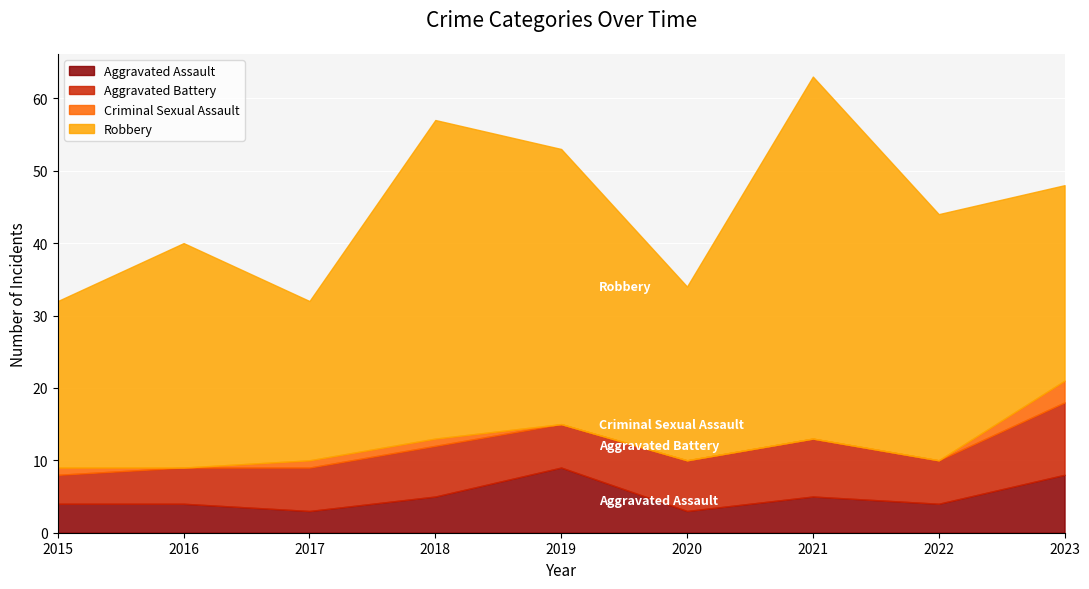

How many categories are shown in the chart?

9